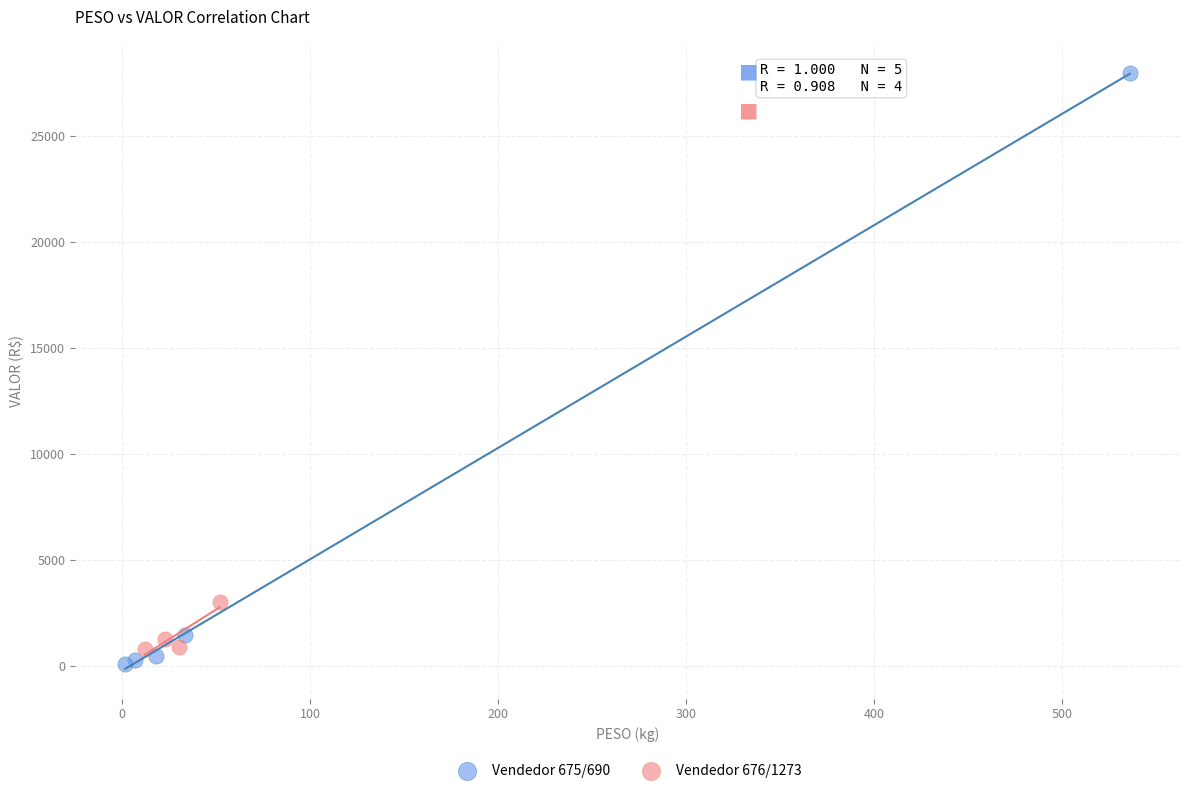

Which series has the widest spread of Y values?

Vendedor 675/690